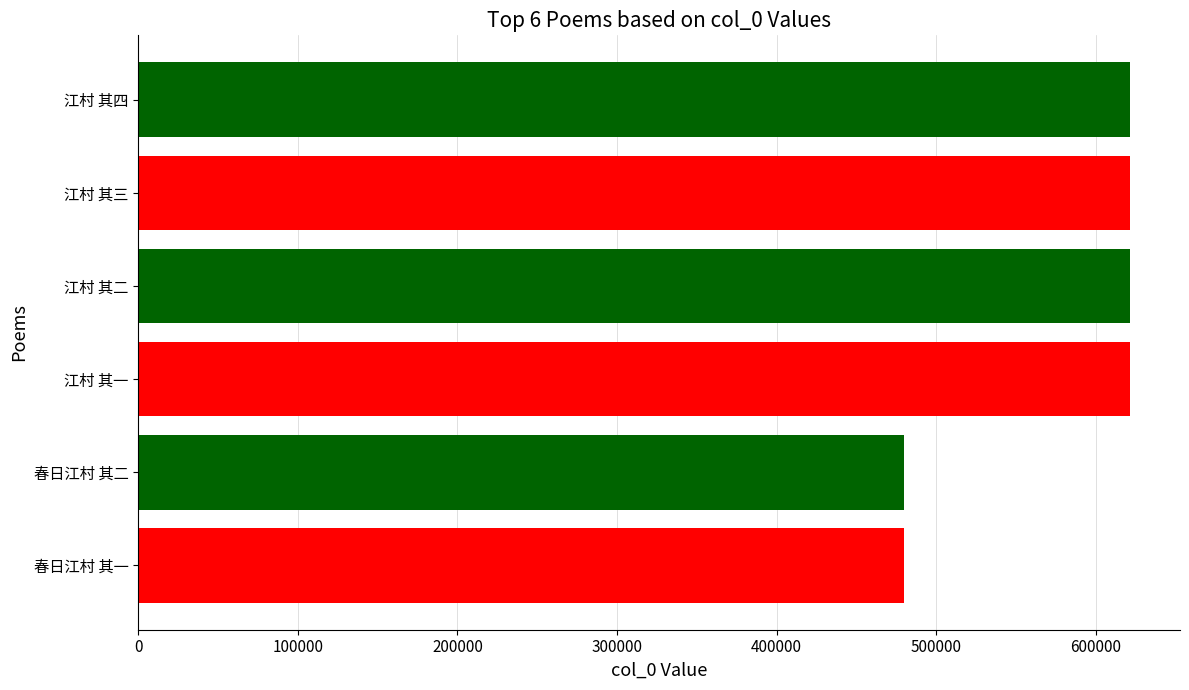

The chart shows a value of 656753 at 春日江村 其二. True or false?

False